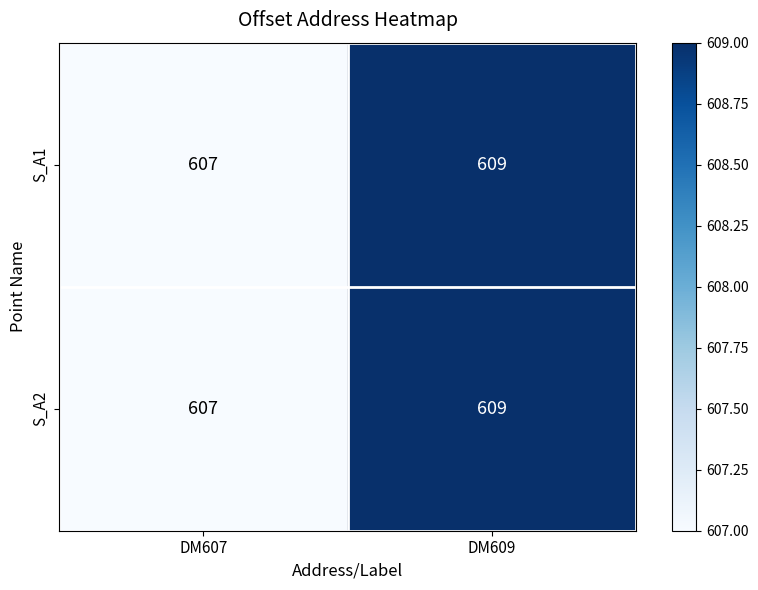

Reading left to right, what are all the values shown in this chart?

S_A1: 607	609
S_A2: 607	609